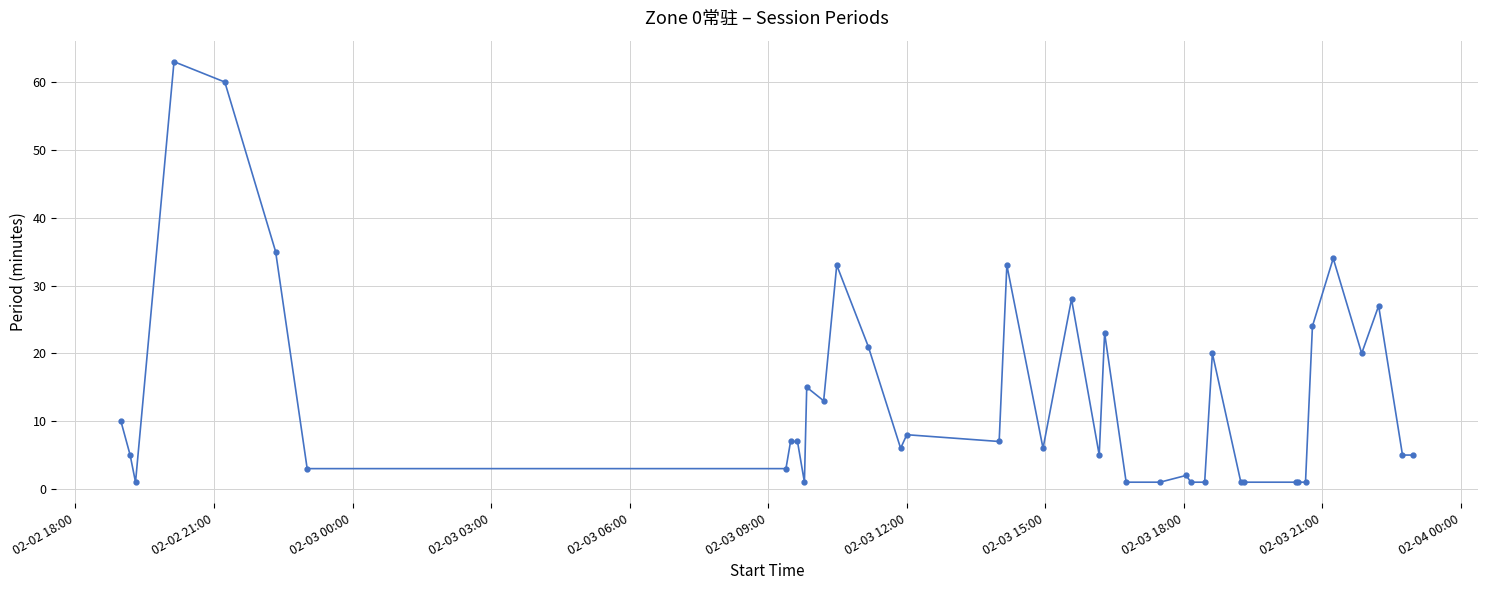

What is the value of the 12th point from the left?

15